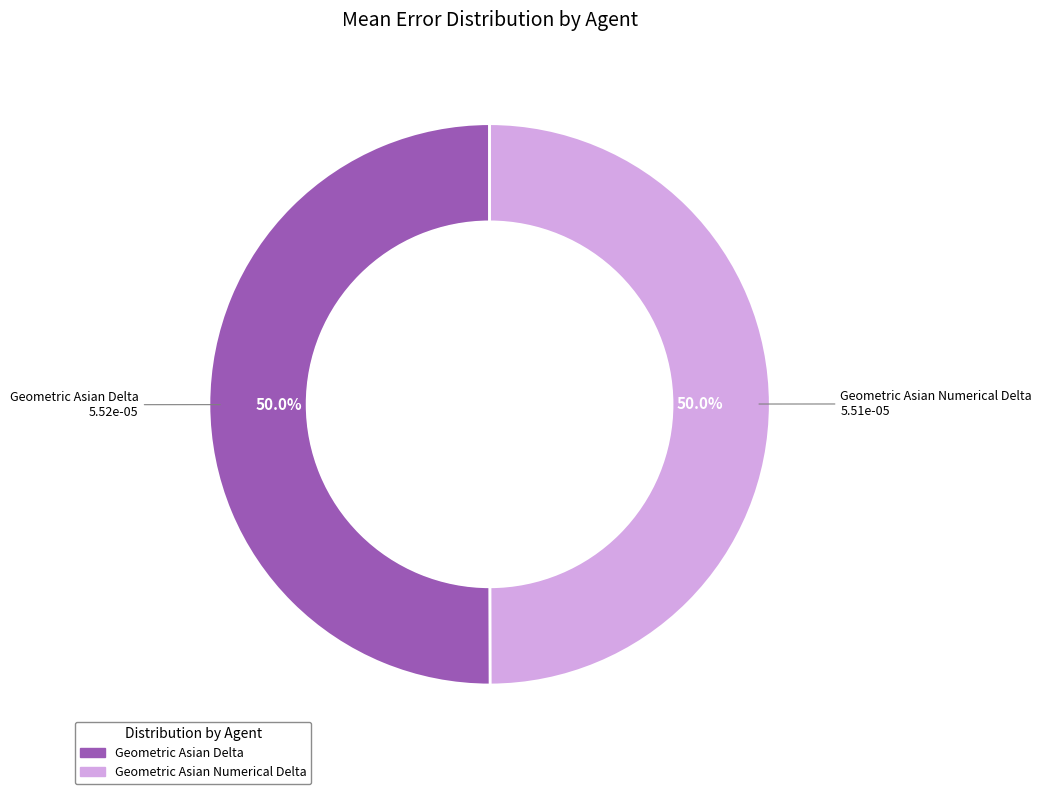

Is the sum of Geometric Asian Delta and Geometric Asian Numerical Delta greater than half?

Yes